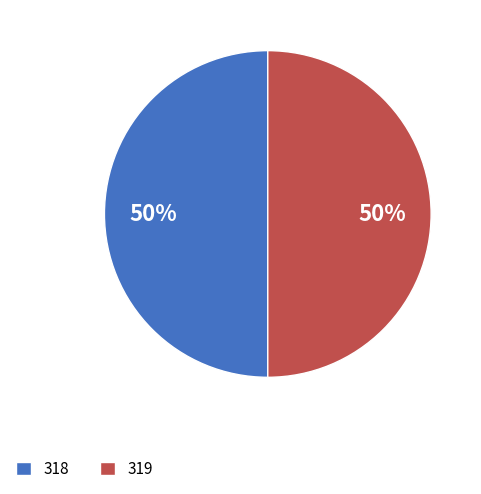

True or false: 319 accounts for 12% of the total.

False